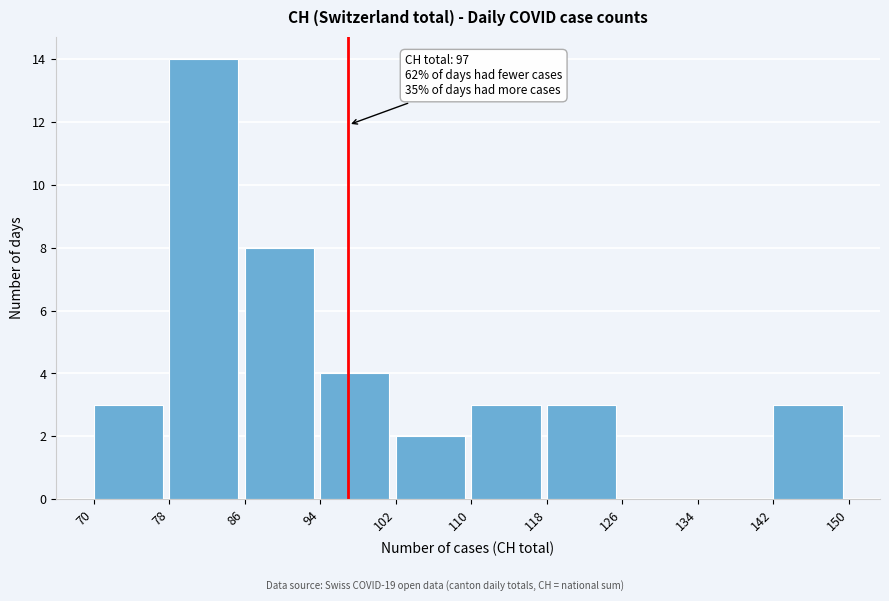

Which range on the x-axis has the tallest bar?

78 to 86